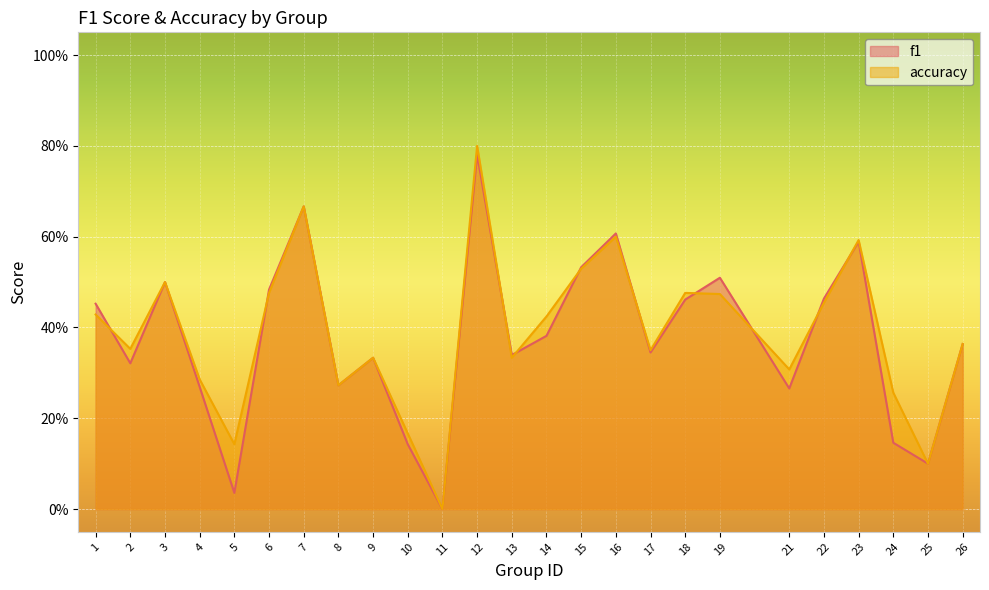

Between which two adjacent categories do accuracy and f1 first intersect?

1 and 2